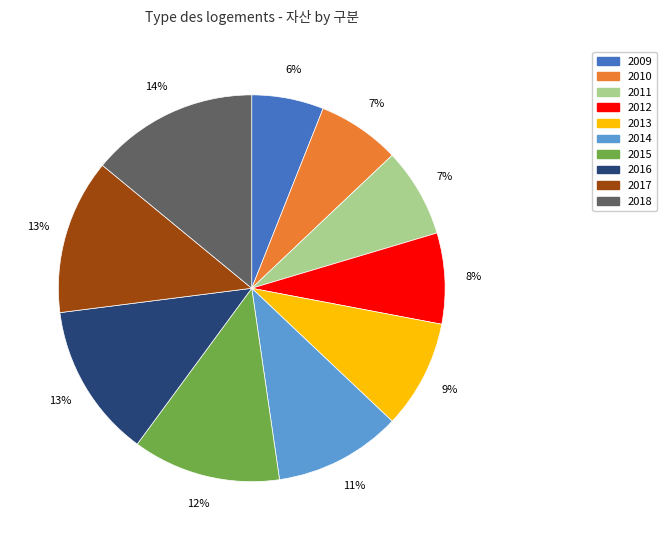

Which has a higher value, 2009 or 2012?

2012